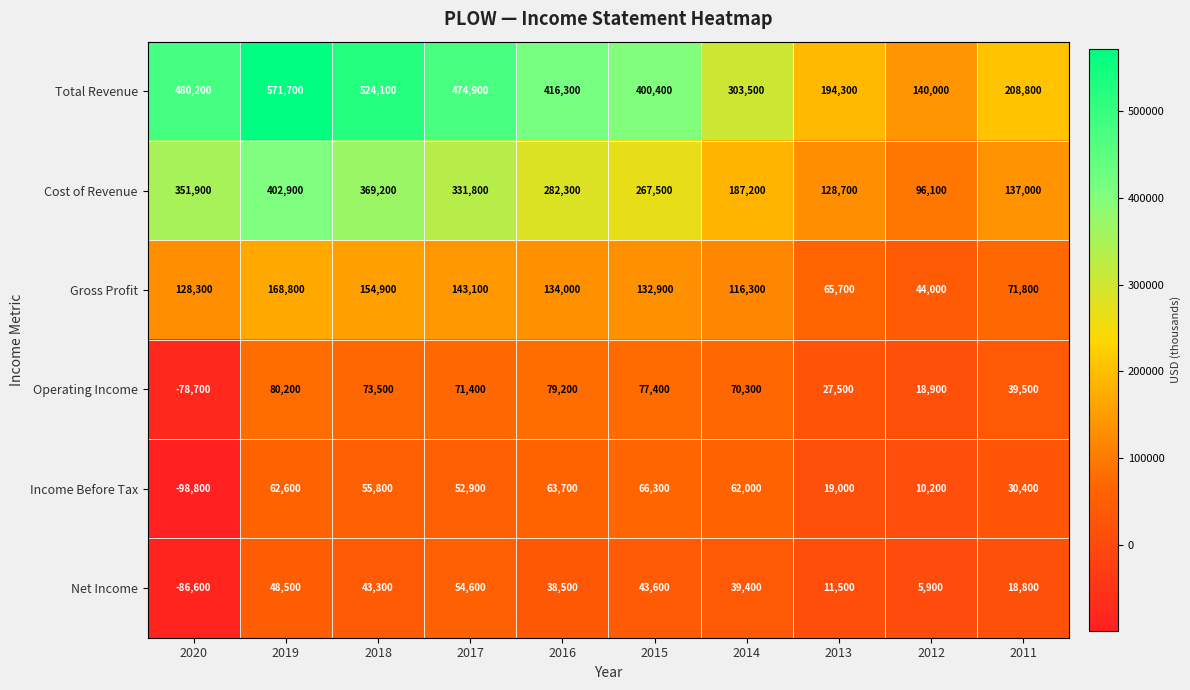

Which category has the highest value across all series?

2019